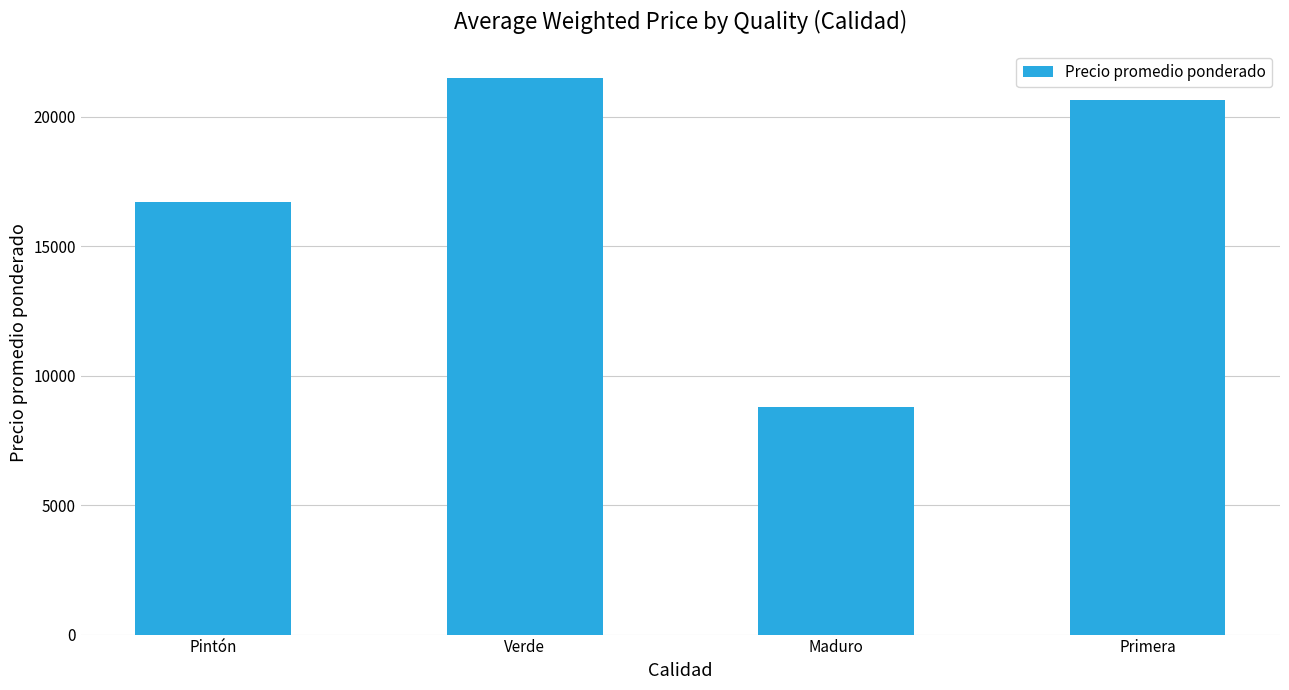

Between Primera and Maduro, which is larger?

Primera